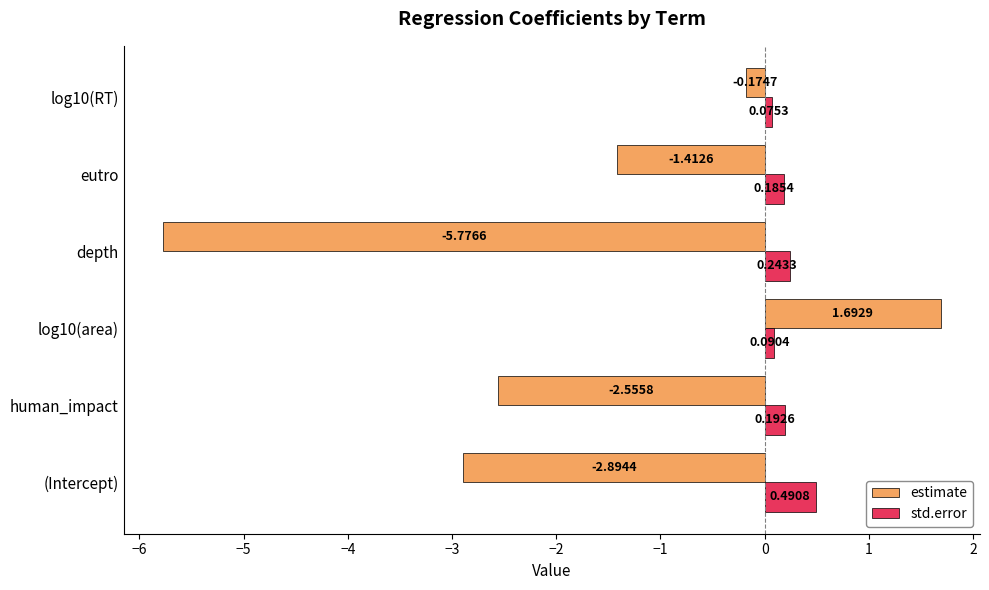

How many categories are shown in the chart?

6